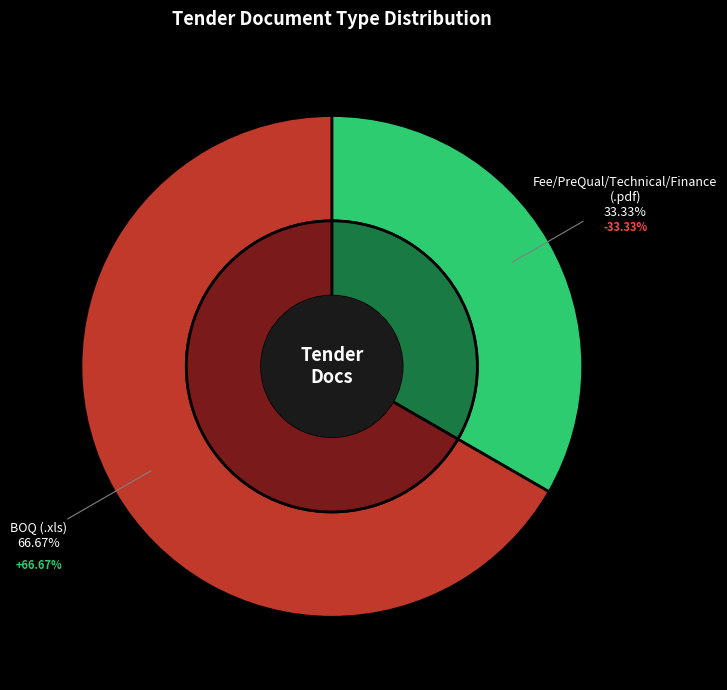

Which has a higher value, Fee/PreQual/Technical/Finance (.pdf) or BOQ (.xls)?

BOQ (.xls)